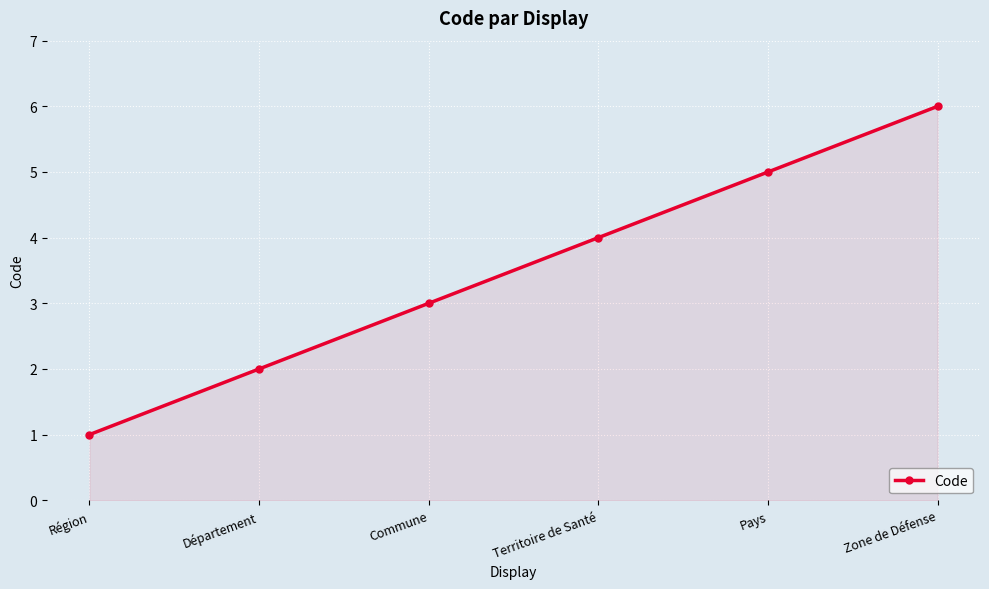

How many distinct data groups are displayed?

1